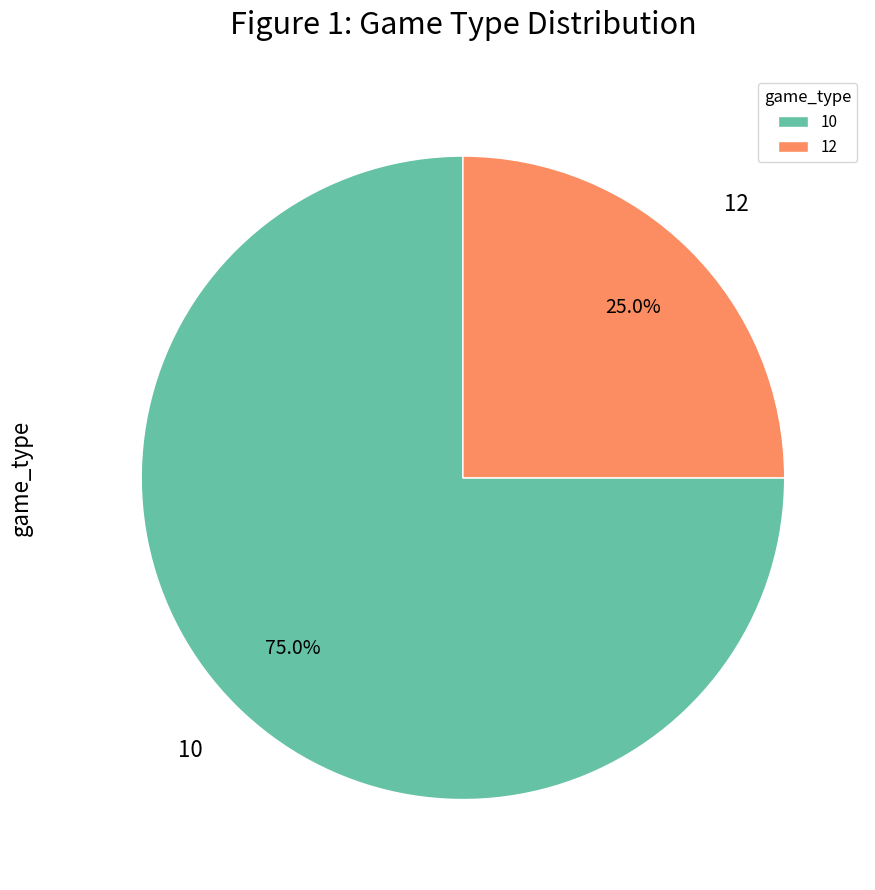

Rank the categories by value from lowest to highest.

12, 10